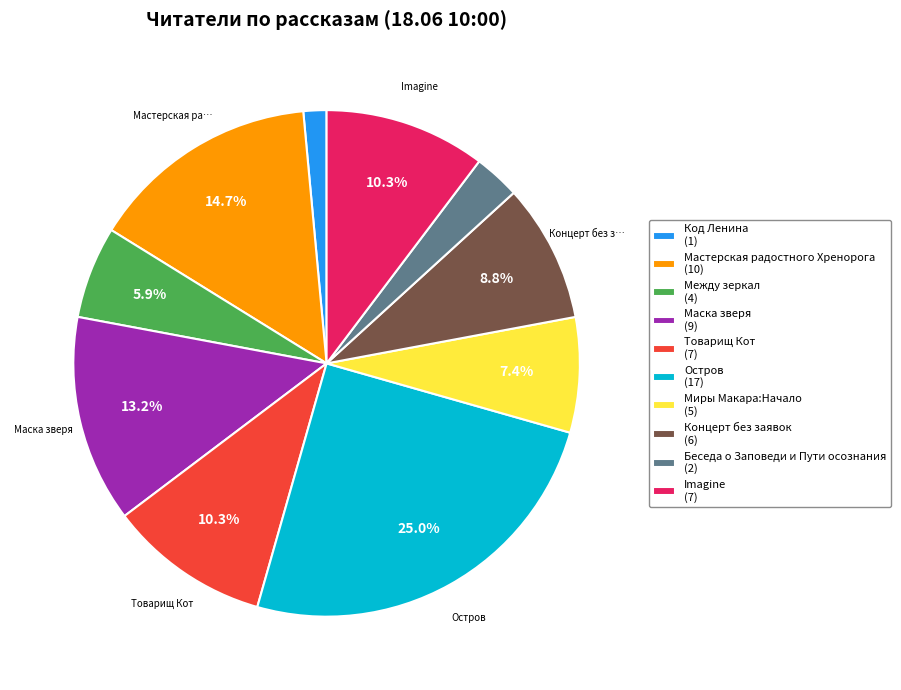

How many slices are in this pie chart?

10